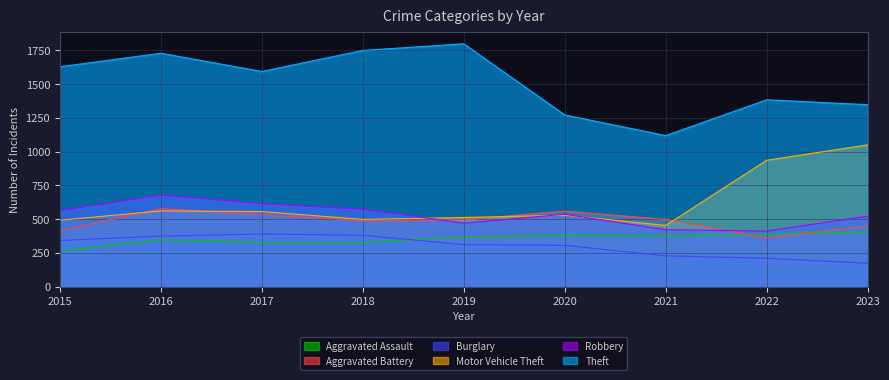

How many distinct data groups are displayed?

6